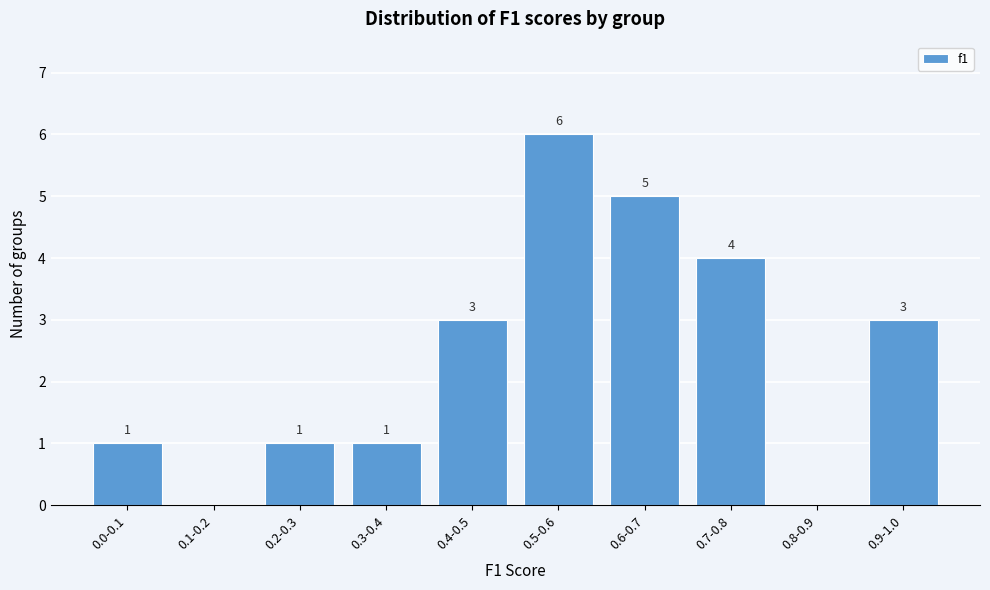

Reading right to left, extract all data points from this chart.

0.9-1.0=3	0.8-0.9=0	0.7-0.8=4	0.6-0.7=5	0.5-0.6=6	0.4-0.5=3	0.3-0.4=1	0.2-0.3=1	0.1-0.2=0	0.0-0.1=1